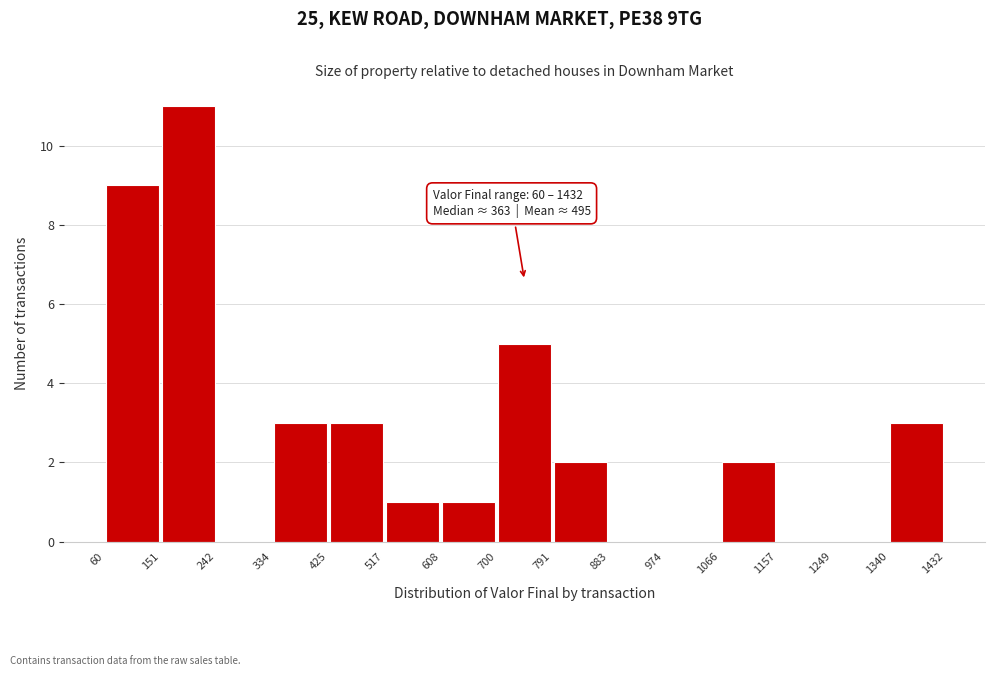

Which range on the x-axis has the tallest bar?

151 to 242